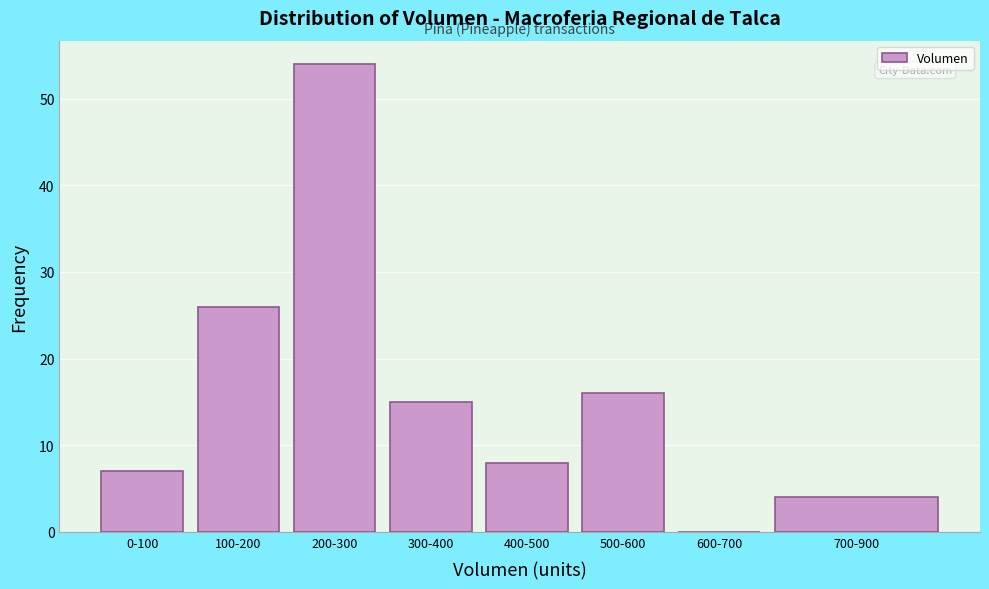

Reading left to right, transcribe all the data shown in this chart.

0-100=7	100-200=26	200-300=54	300-400=15	400-500=8	500-600=16	600-700=0	700-900=4